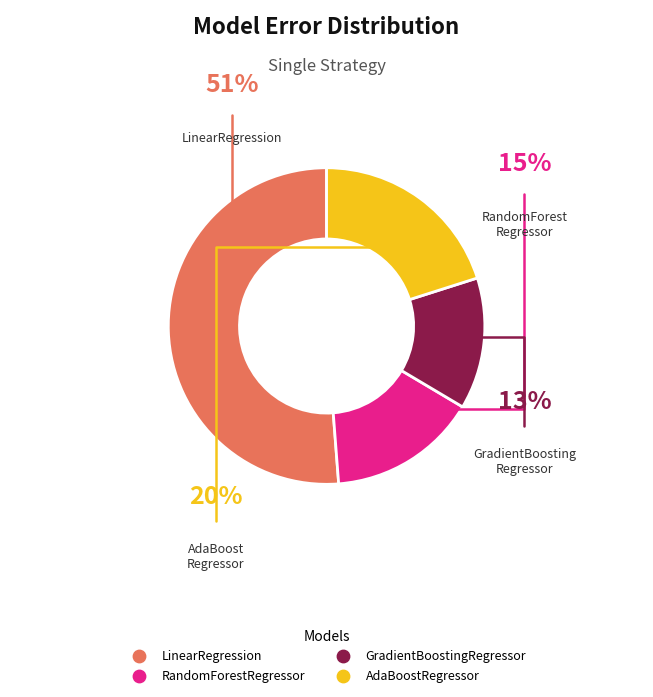

Which category has the smallest portion of the pie?

GradientBoostingRegressor